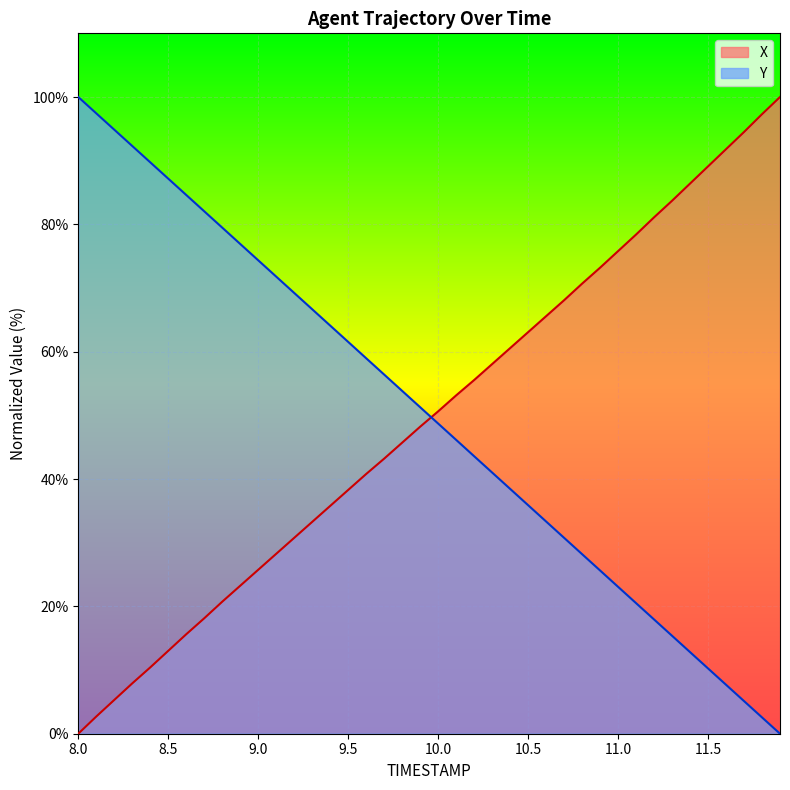

How many times do Y and X cross each other?

1